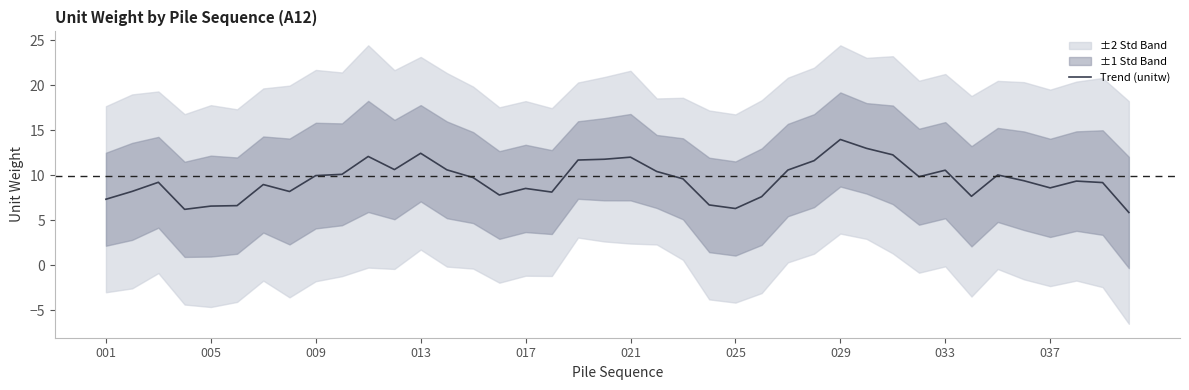

Approximately how many times larger is the value at 13 compared to 31?

1.1